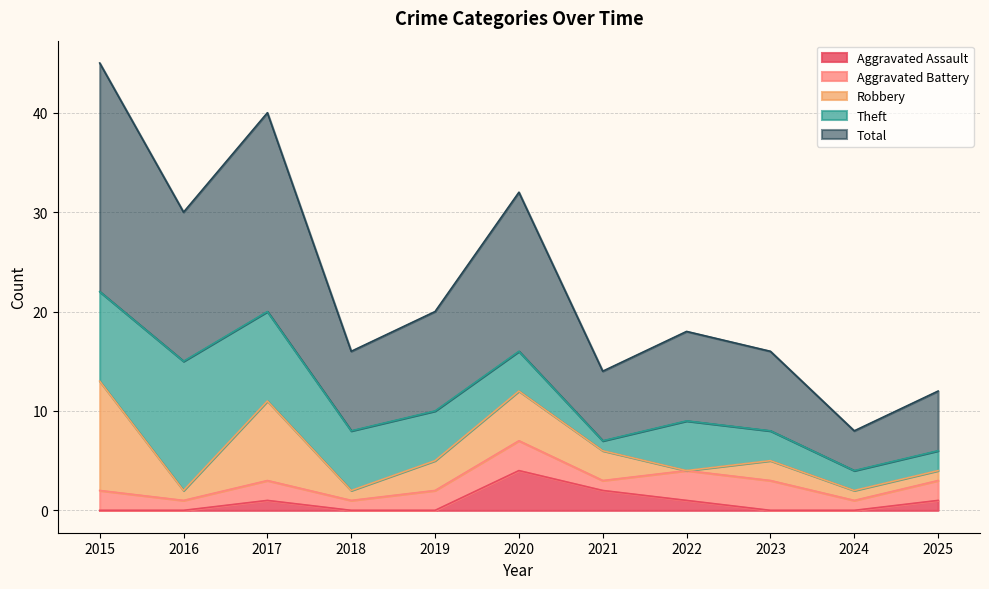

At how many categories does at least one series exceed 4?

10